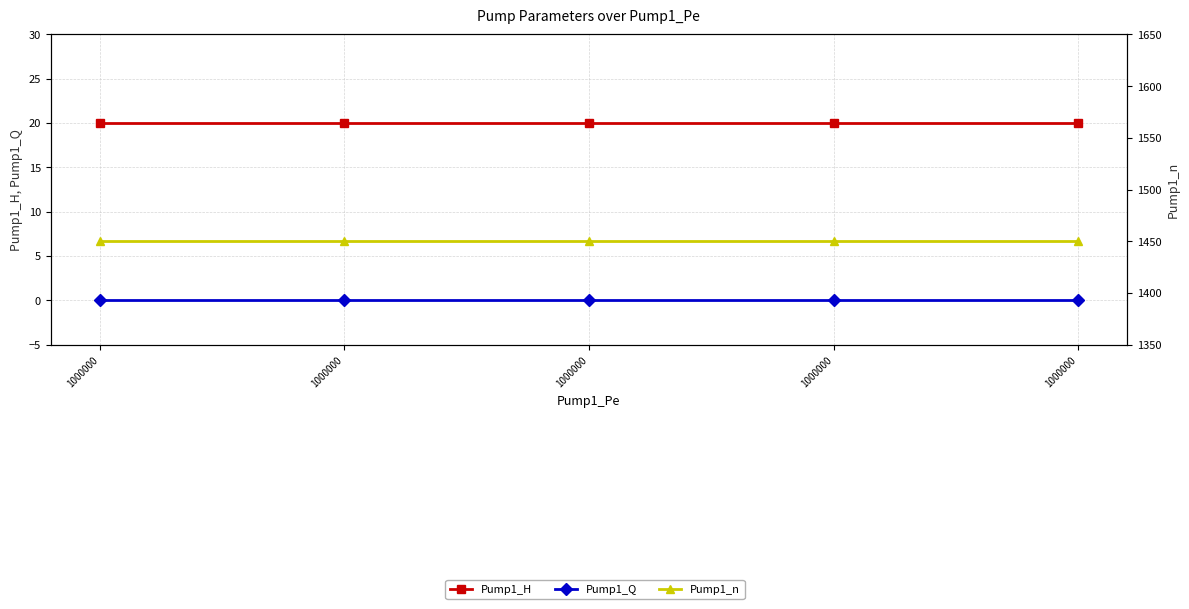

What are all the series names shown in the legend?

Pump1_H, Pump1_Q, Pump1_n